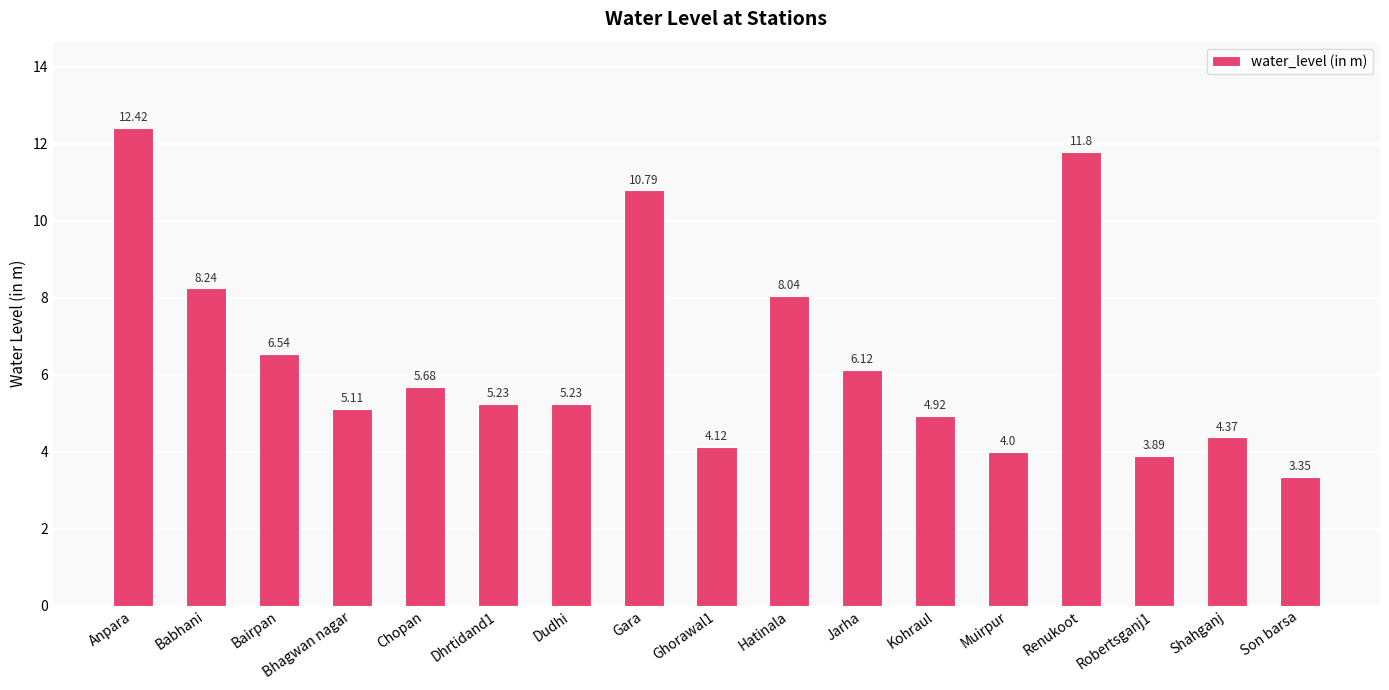

What is the difference between the maximum and minimum values?

9.1